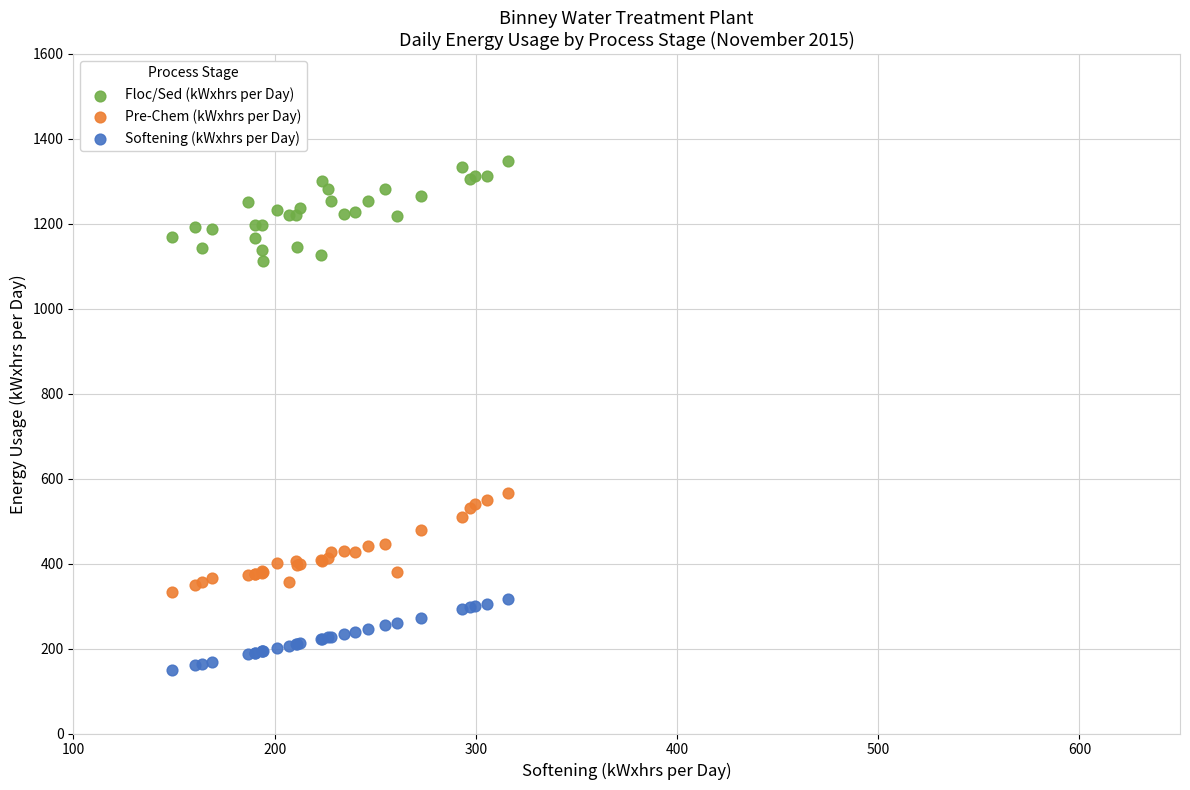

What is the X range (max minus min) for the scatter plot?

166.9